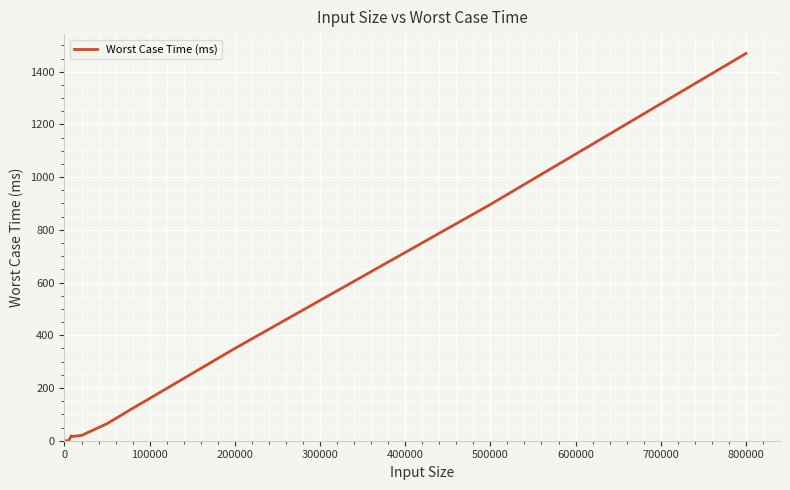

Is this an area chart (filled region under the line)?

No